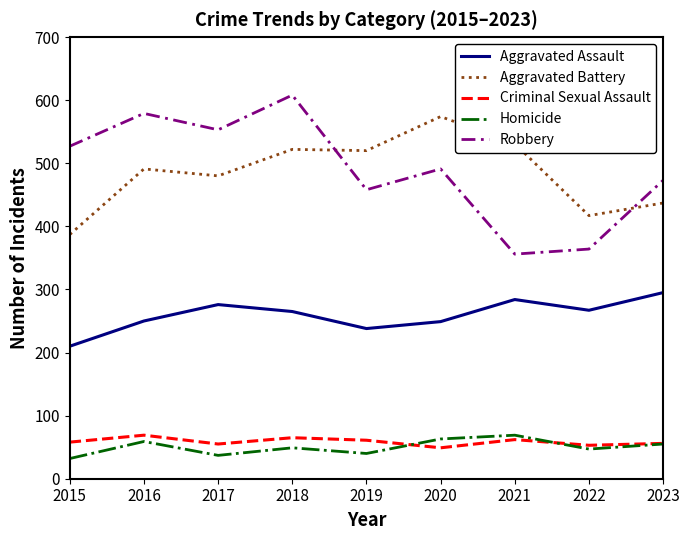

At which label is Aggravated Battery closest to 480?

2017